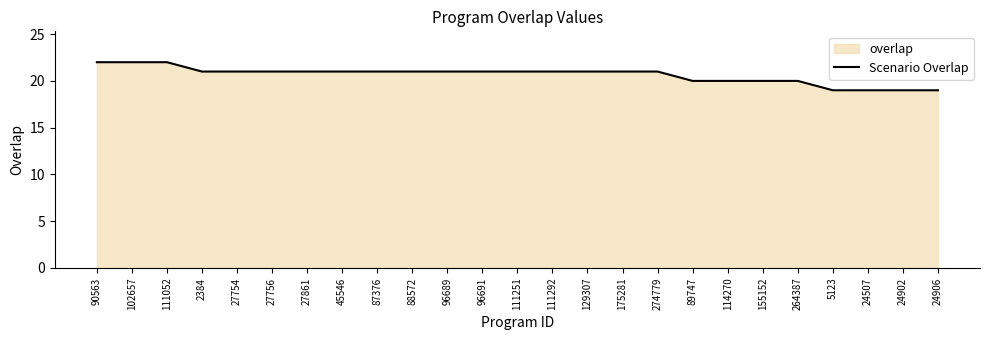

What is the label of the 13th point from the right?

111251